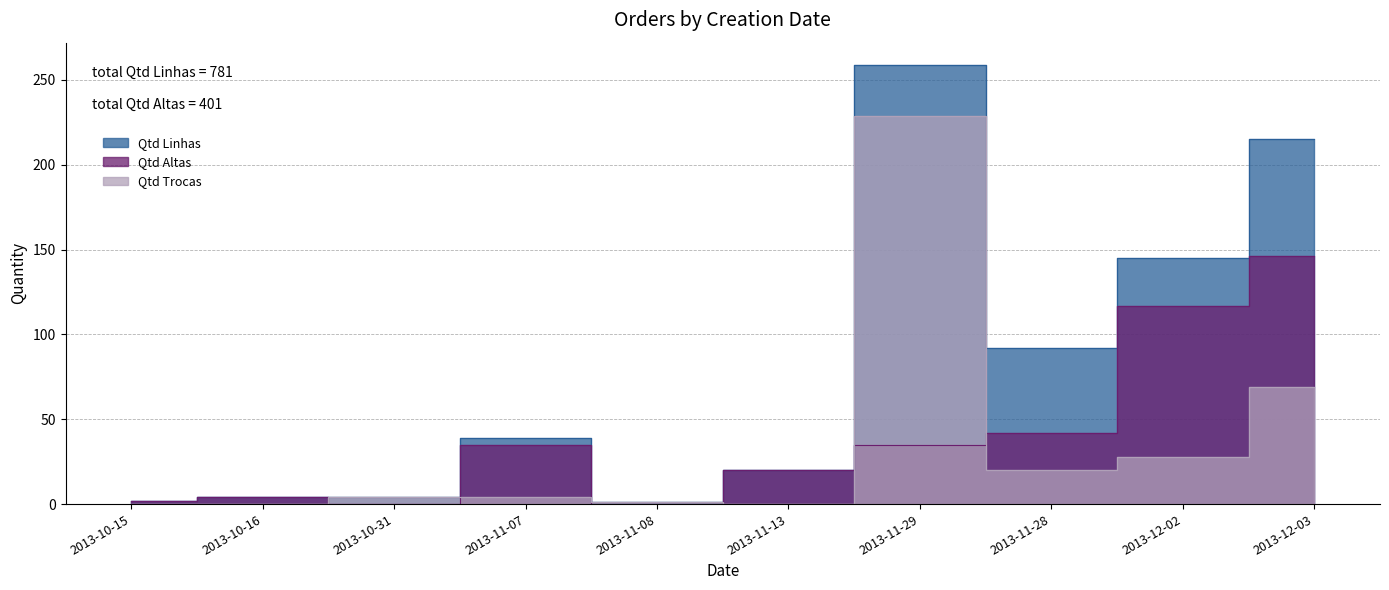

How many times do Qtd Trocas and Qtd Altas cross each other?

6